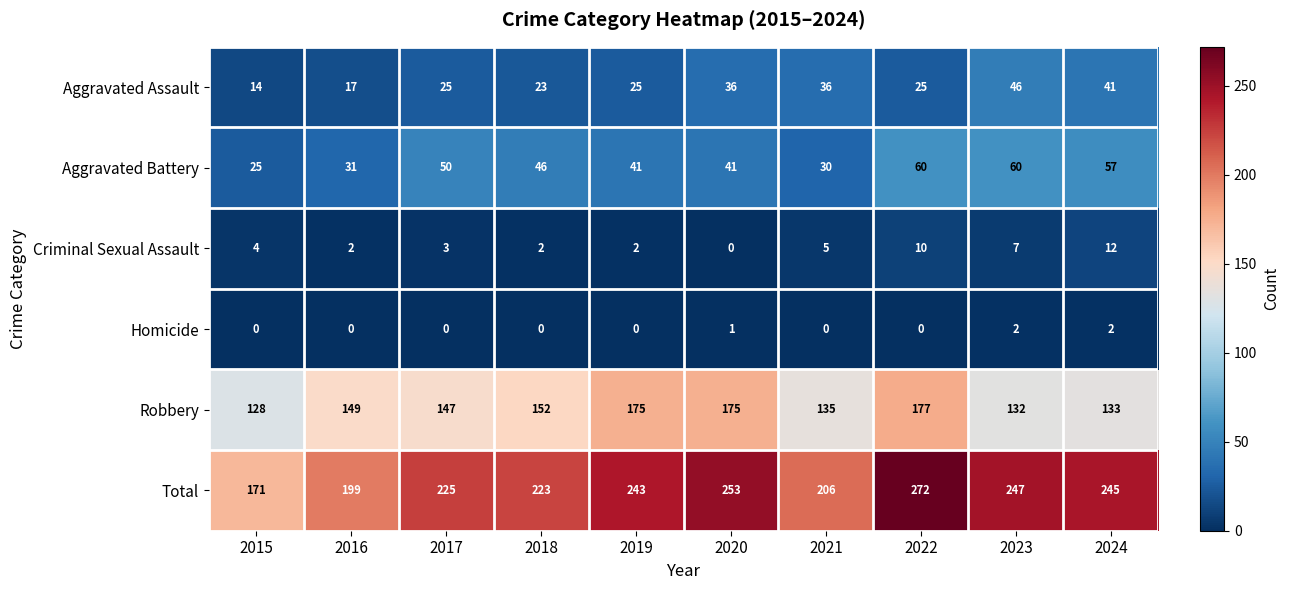

What is the sum of all Aggravated Battery values?

441